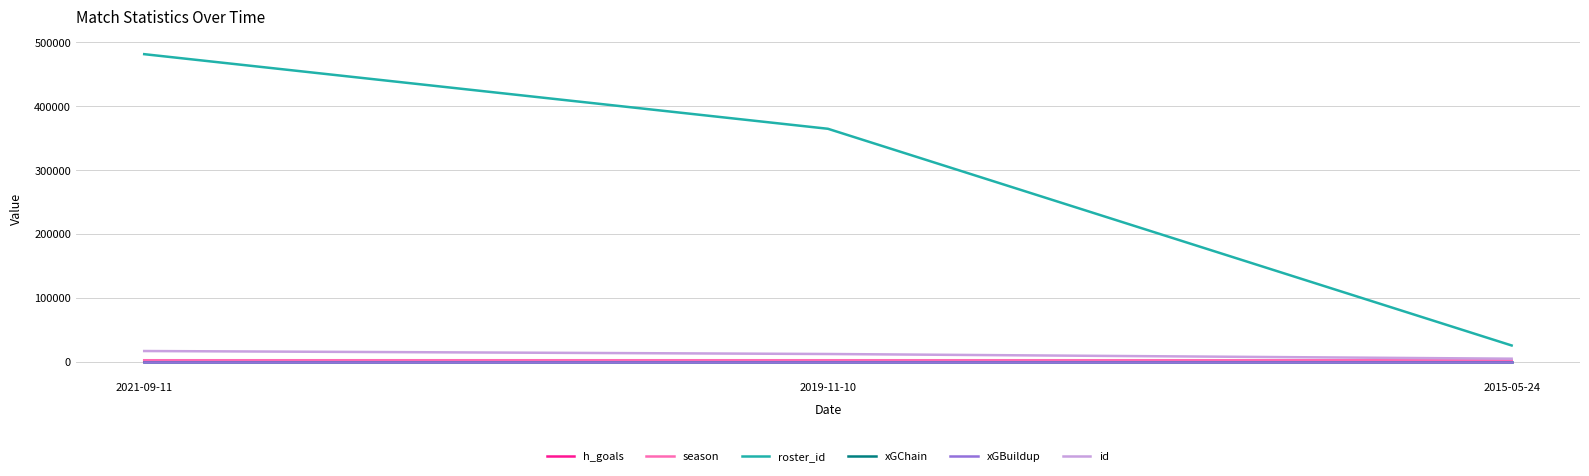

Does the chart have visible grid lines?

Yes